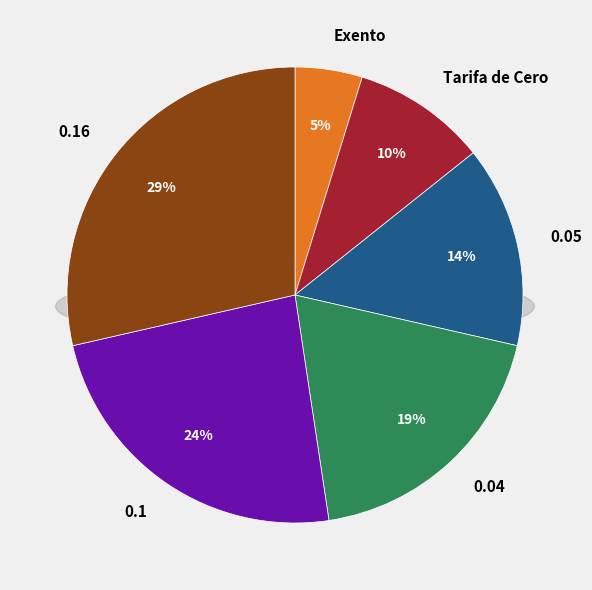

Approximately how many times larger is the value at Exento compared to 0.04?

0.2